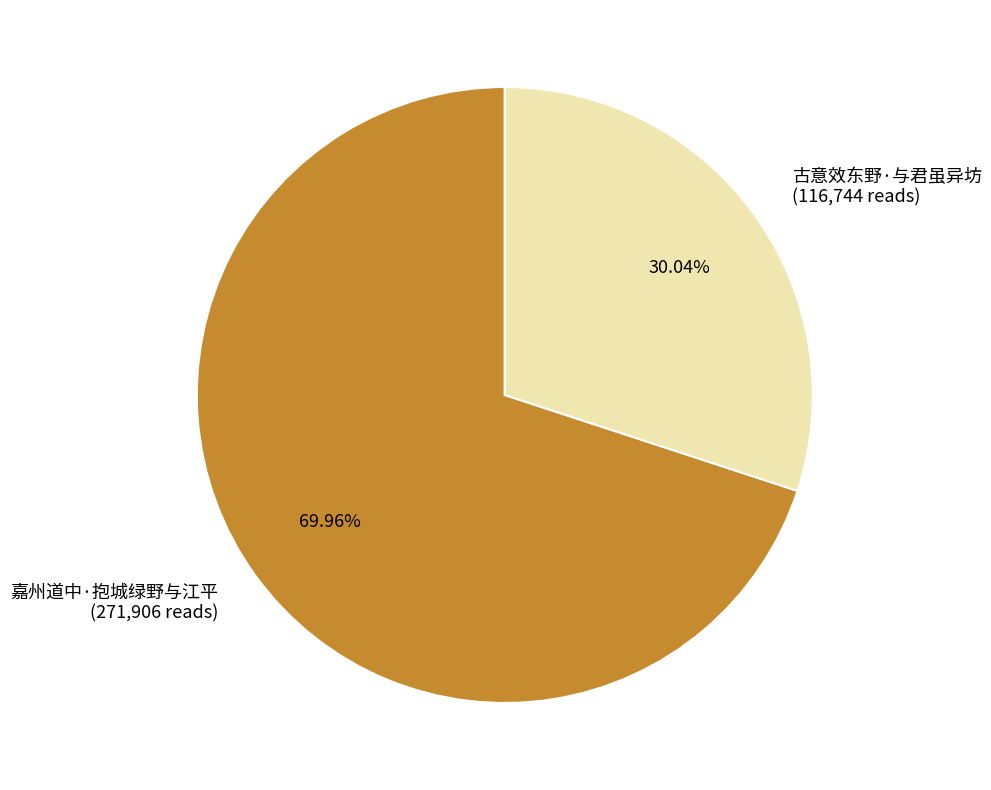

Which category has the smallest portion of the pie?

古意效东野·与君虽异坊